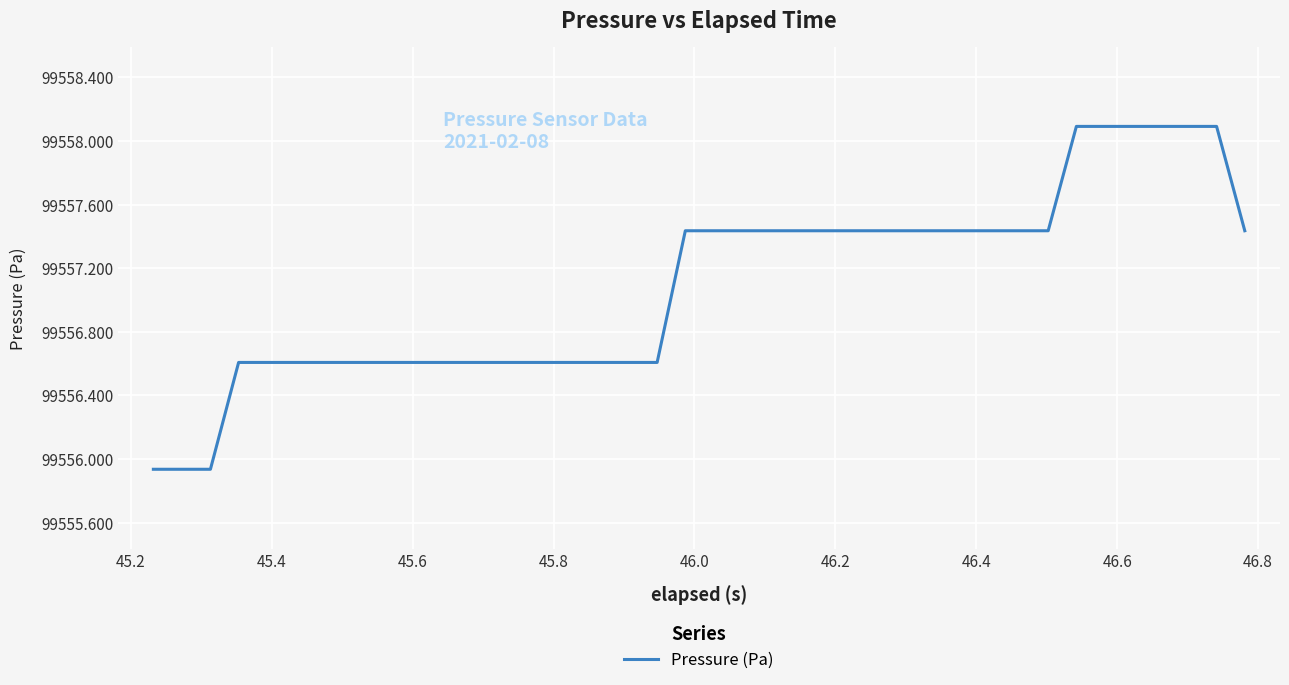

What is the greatest value displayed?

99558.1